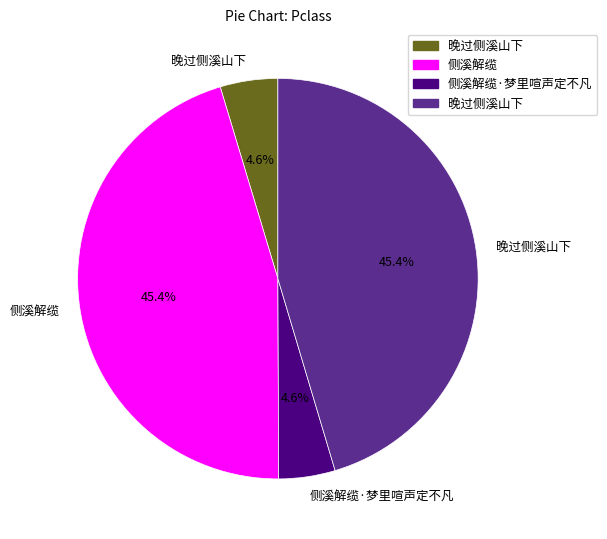

Is there any slice that represents more than half of the pie?

No